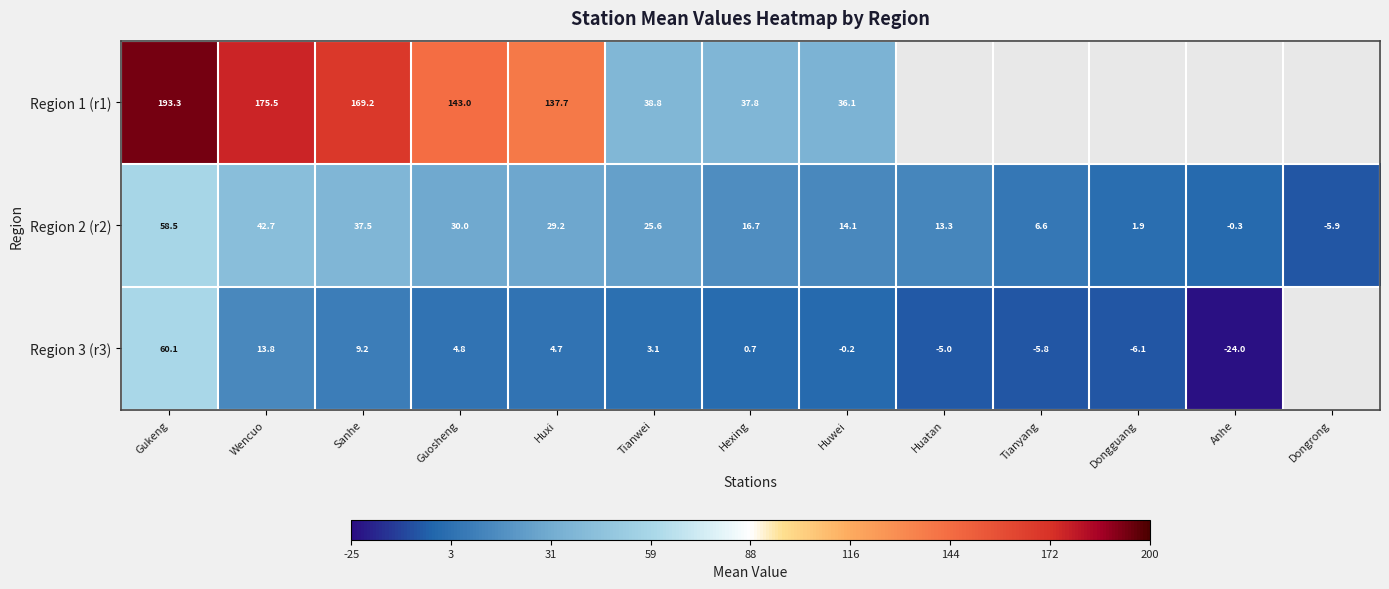

Which category has the lowest value in the Region 2 (r2) series?

Dongrong